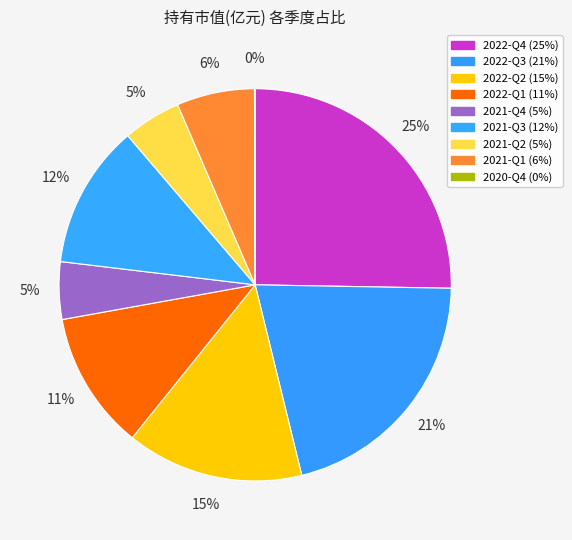

To the nearest percent, what is the difference between the 2022-Q1 and 2020-Q4 slice percentages?

11%